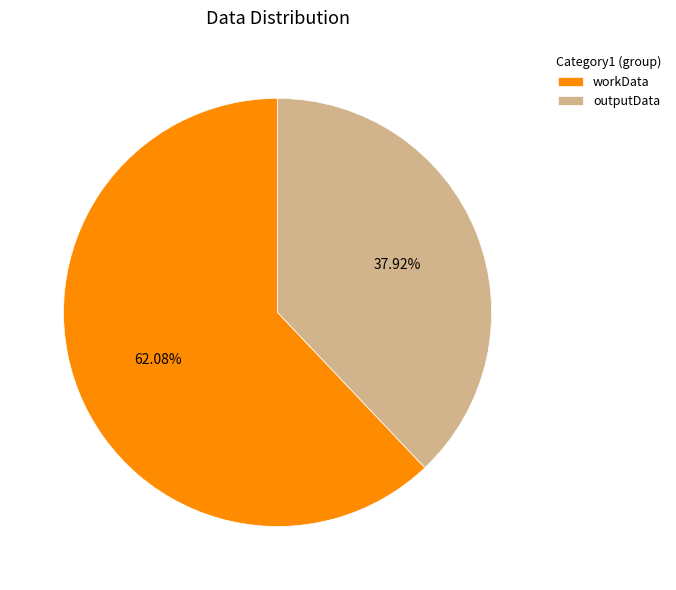

To the nearest percent, what is the average slice percentage?

50%